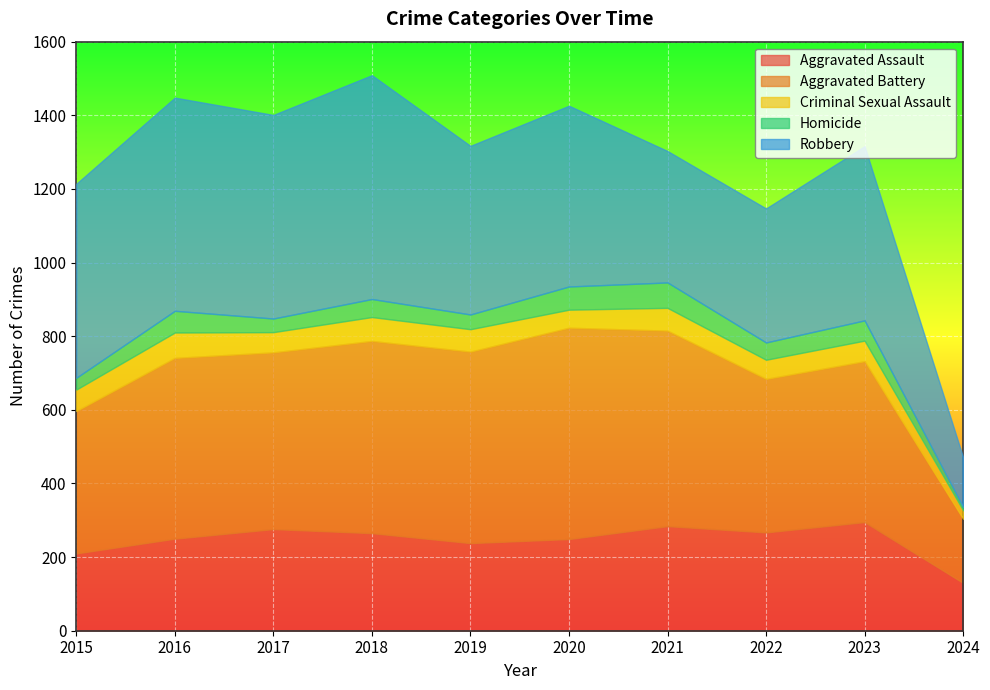

At which category does Criminal Sexual Assault reach its first local valley?

2017